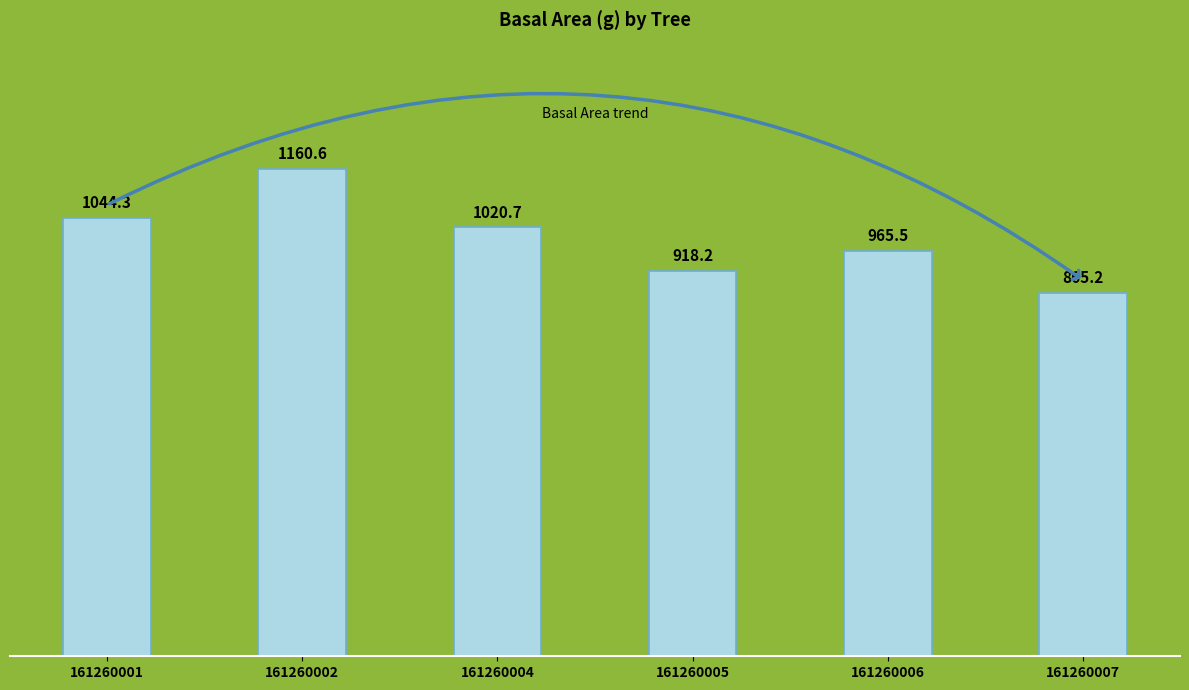

Between 161260006 and 161260001, which is larger?

161260001